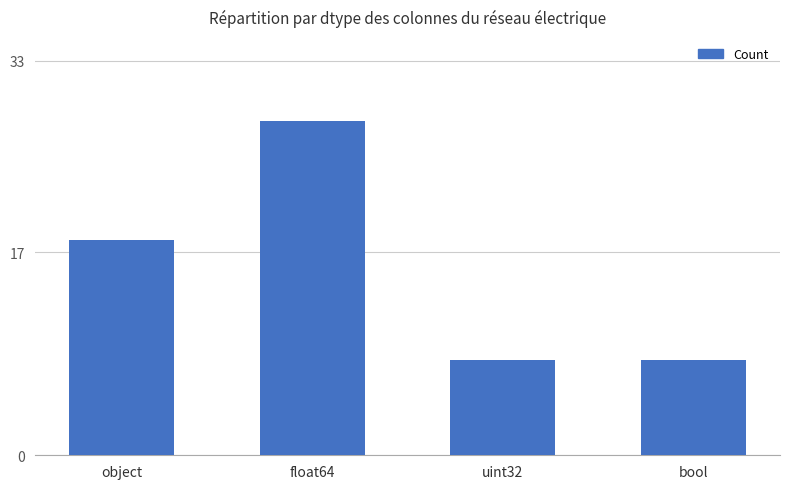

At which category does the chart reach its peak across all series?

float64